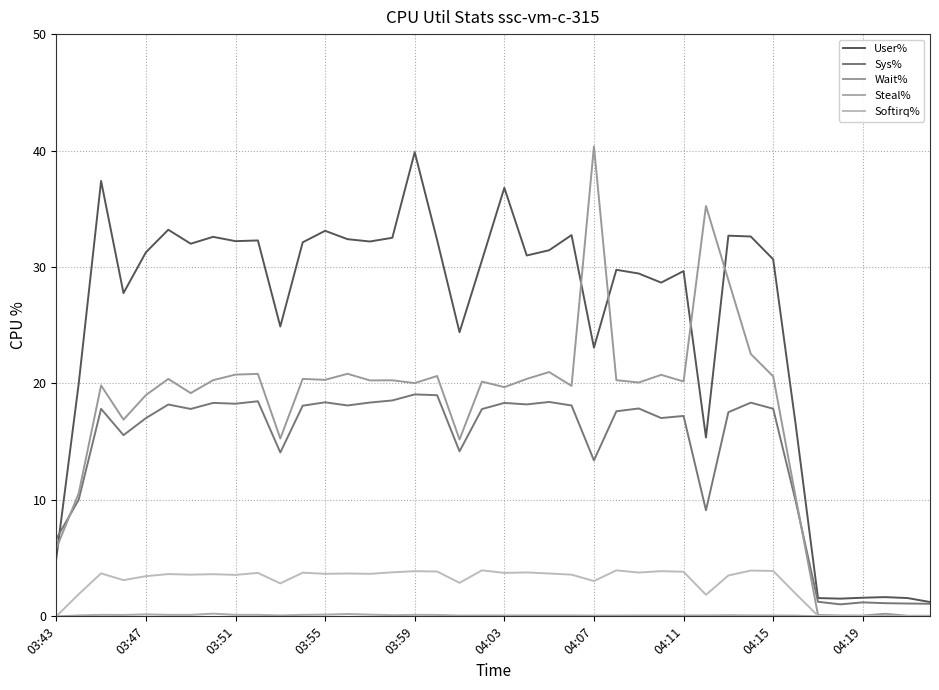

How many lines are shown in the chart?

5